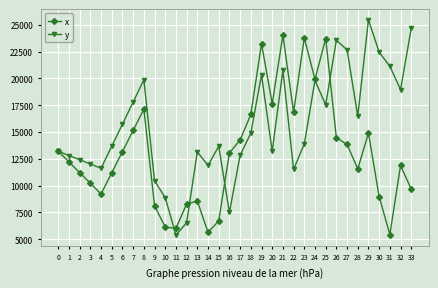

How many interior local valleys does the x series have?

8